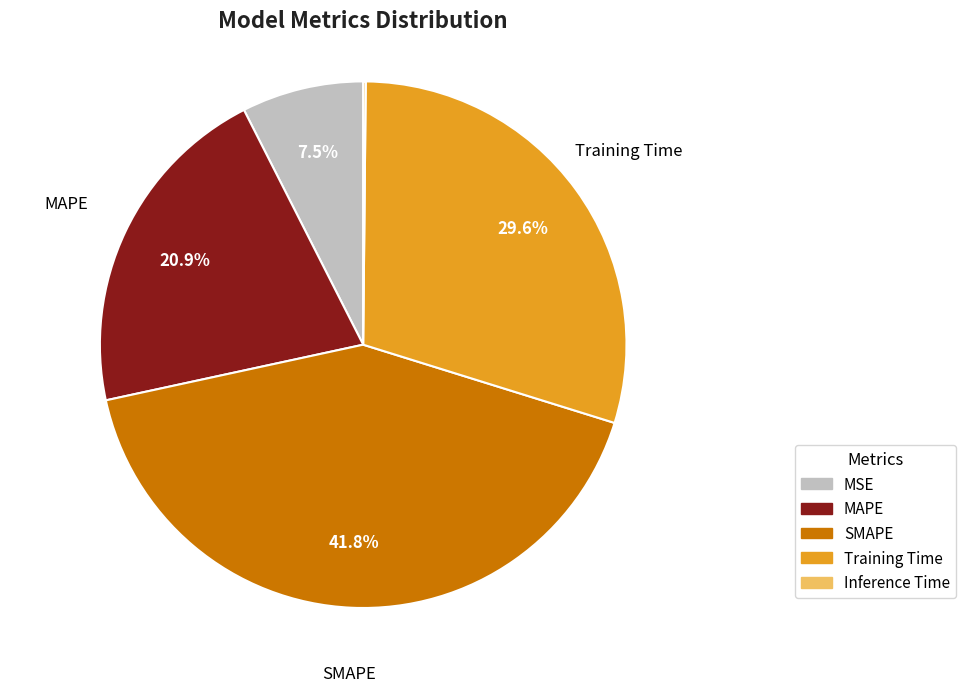

What is the ratio of the value at MSE to the value at SMAPE?

0.2